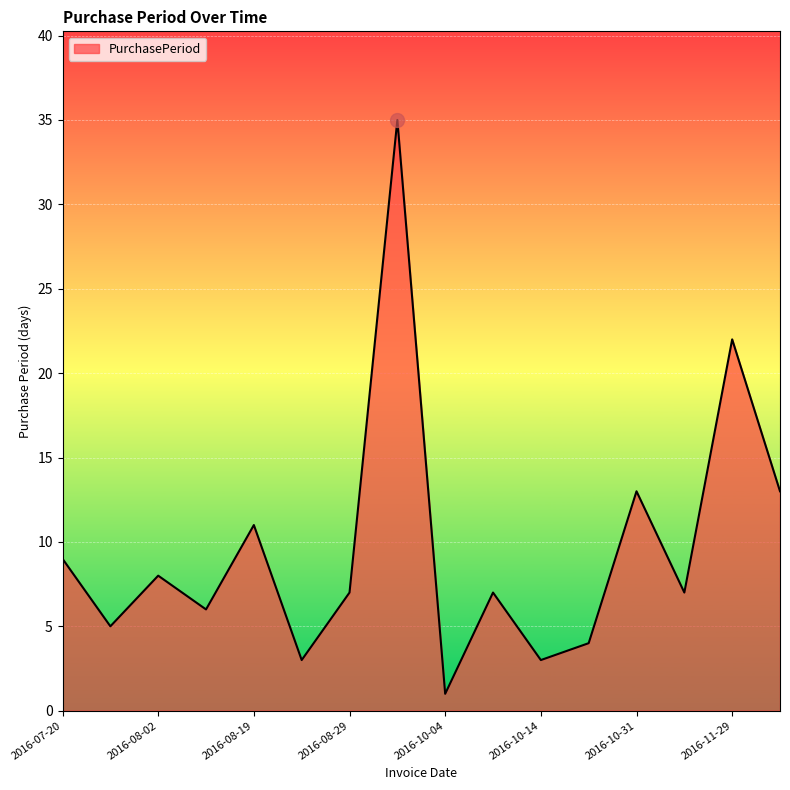

What is the greatest value displayed?

35